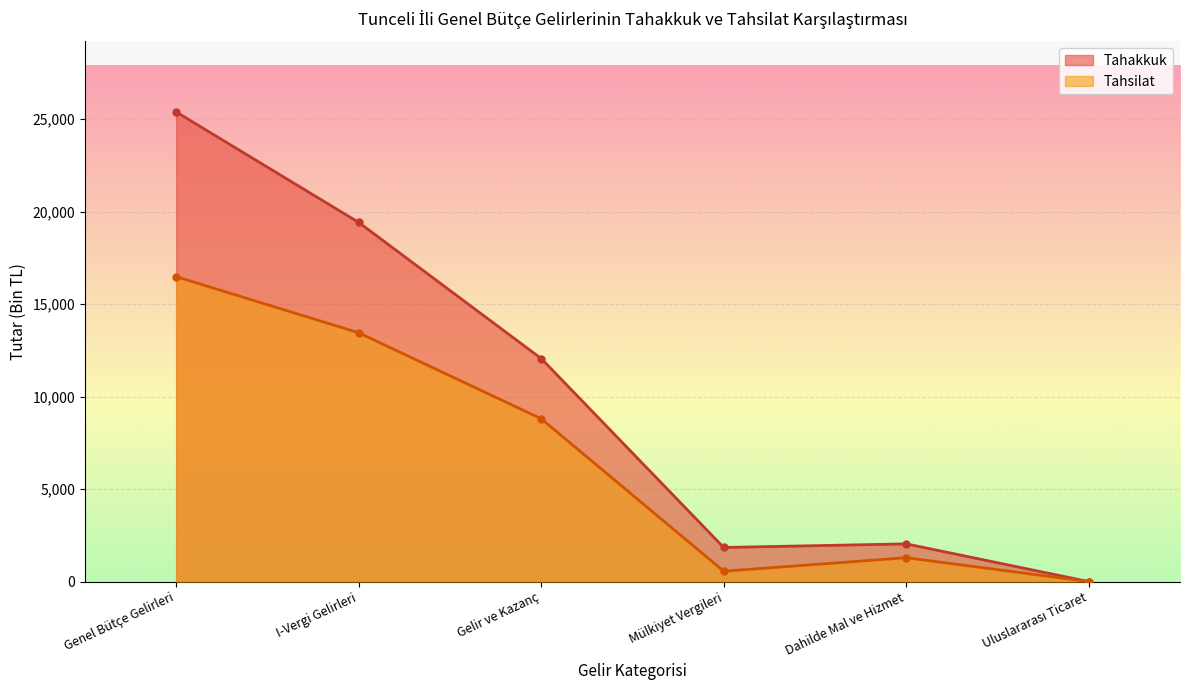

How many values in Tahakkuk are above zero?

5